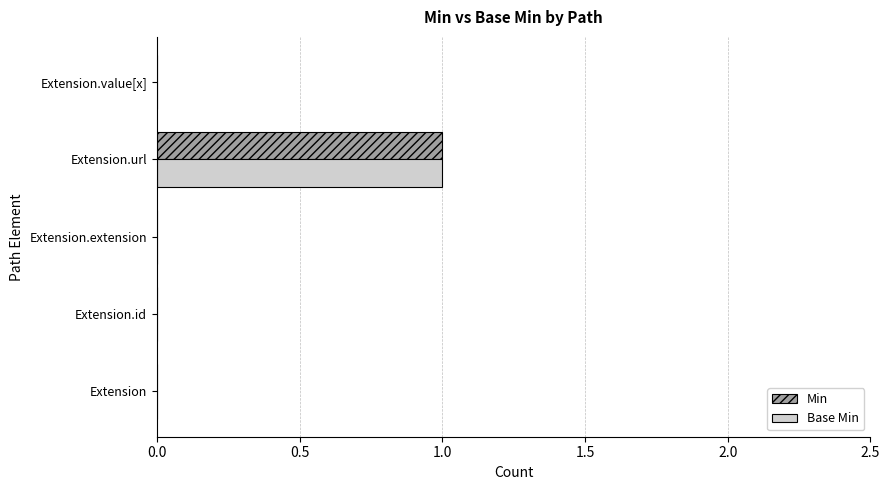

The value of Min at Extension.id is 0. True or false?

True